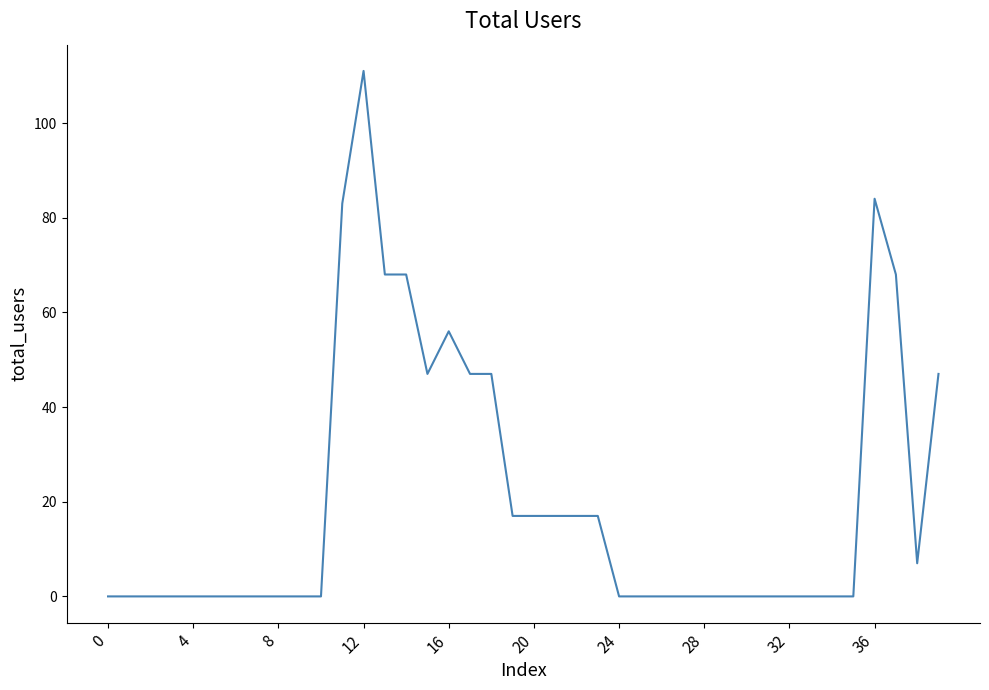

What is the maximum value shown in the chart?

111